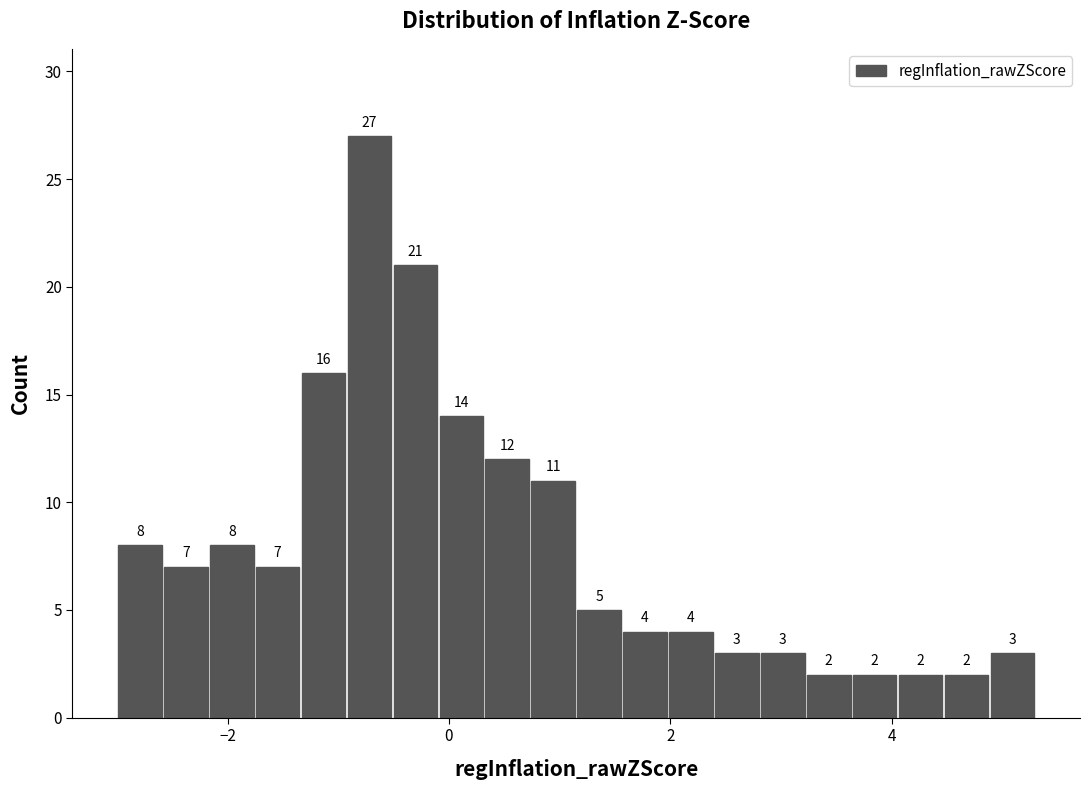

Read against the x-axis, roughly where is the centre of the tallest bar?

-0.8